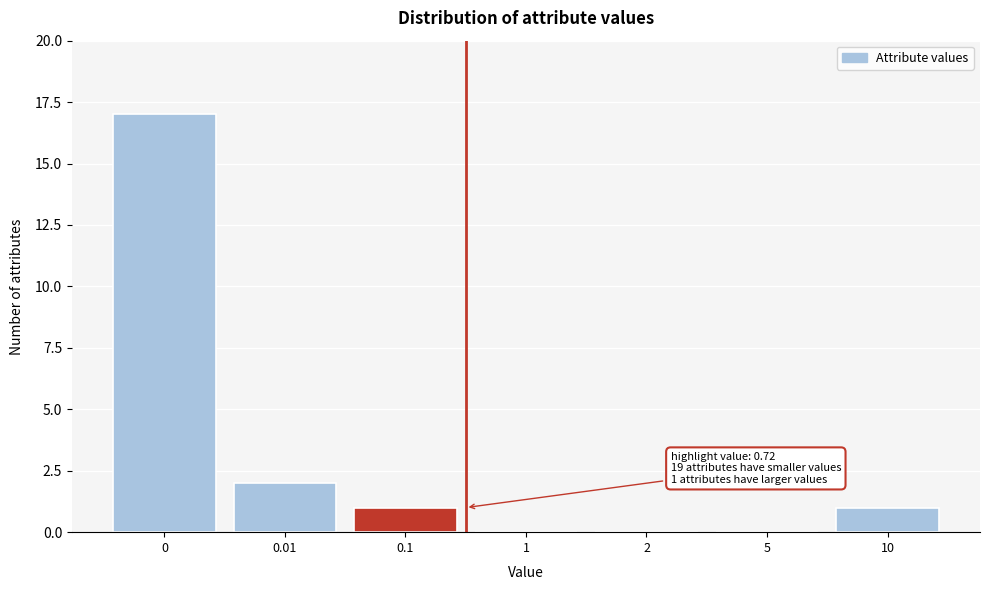

Reading right to left, list all the values displayed in this chart.

10=1	5=0	2=0	1=0	0.1=1	0.01=2	0=17